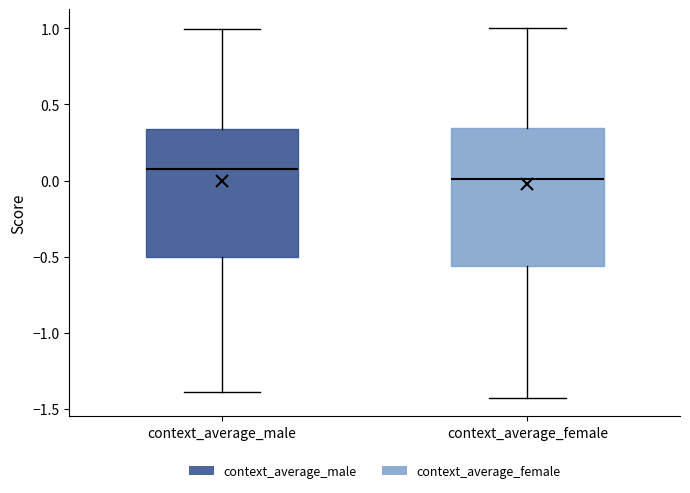

Reading left to right, read every box against the y-axis: the position of its median line, the range the box covers, and the ends of its whiskers. The values are not printed on the chart, so give them approximately, as read against the axis.

context_average_male: median 0.10, box -0.50 to 0.35, whiskers -1.40 to 1.00
context_average_female: median 0.00, box -0.55 to 0.35, whiskers -1.40 to 1.00